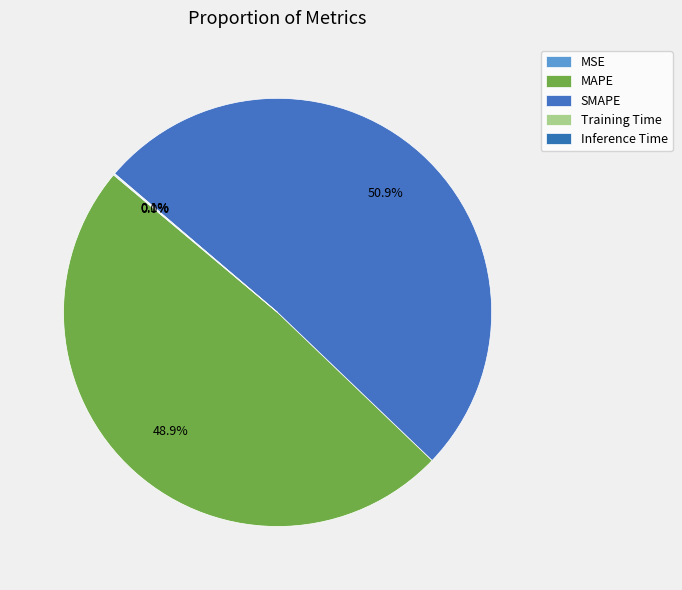

True or false: MAPE accounts for 49% of the total.

True